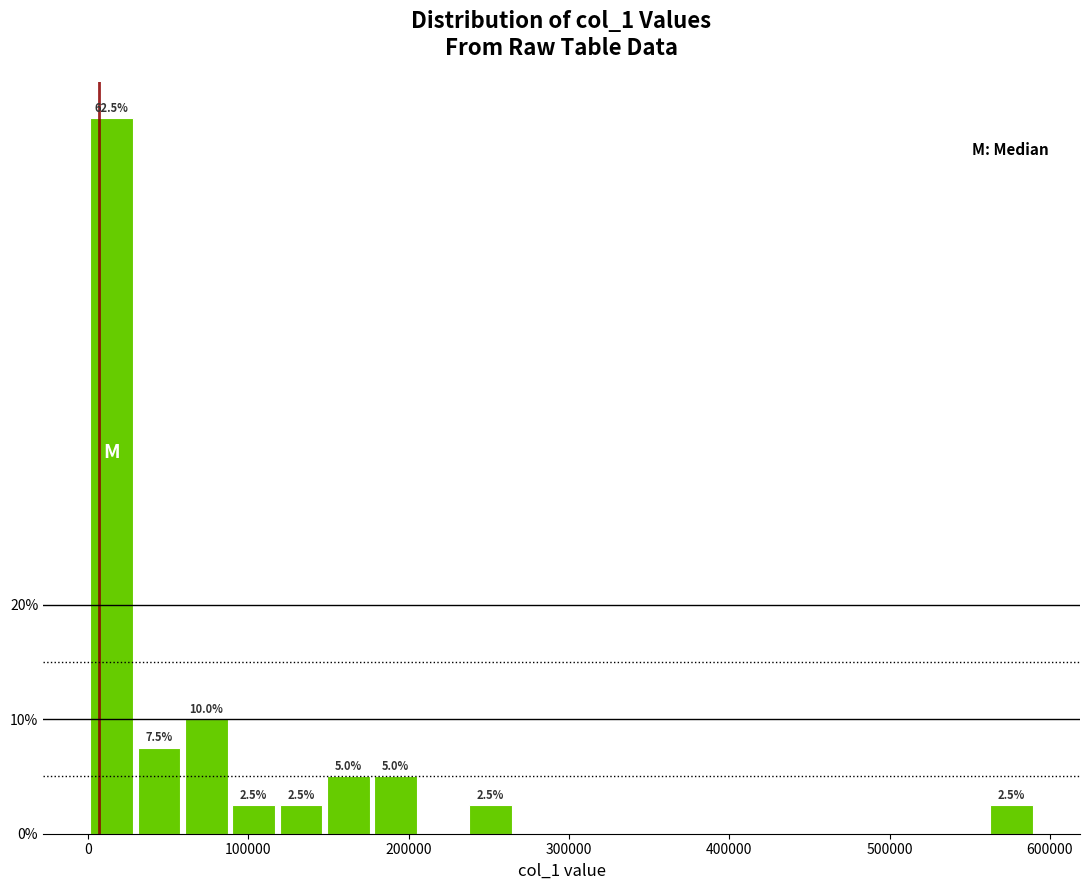

Read against the x-axis, roughly where is the centre of the tallest bar?

10000